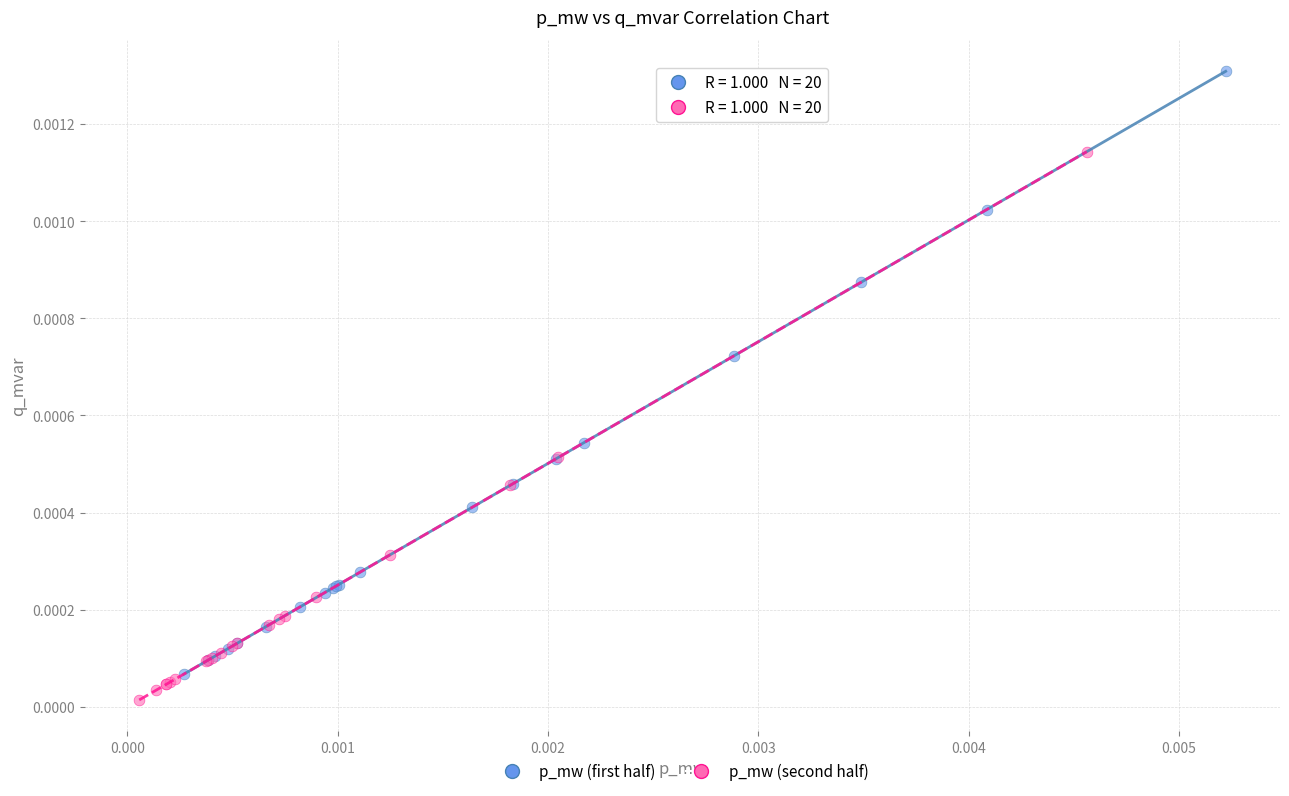

Which series reaches the maximum Y coordinate?

p_mw (first half)